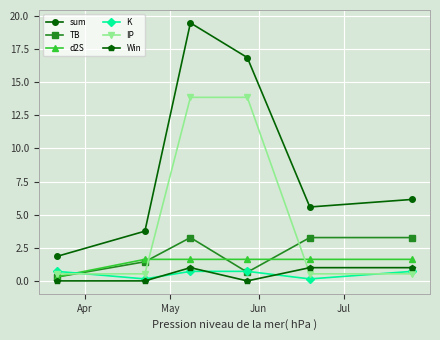

What is the sum of all d2S values?

8.4